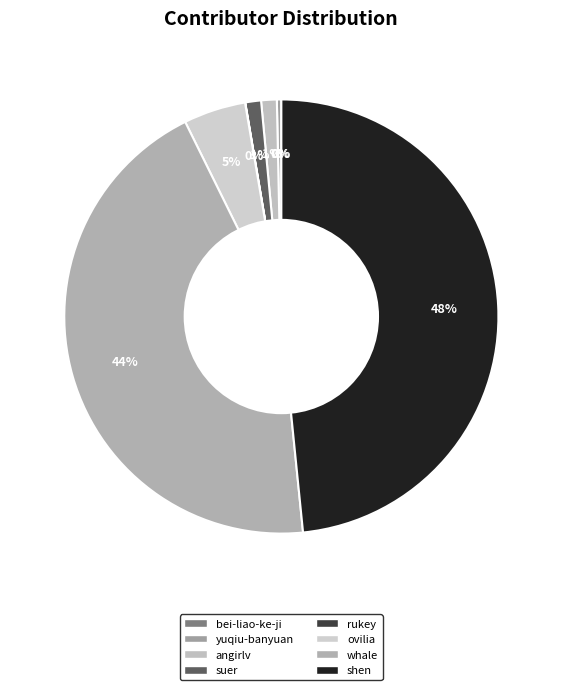

The shen slice represents 56% of the pie. True or false?

False